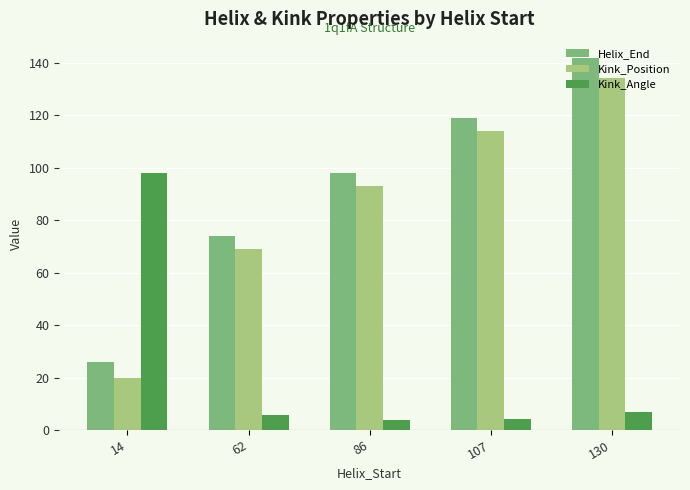

Rank the series at 107 from highest to lowest value.

Helix_End, Kink_Position, Kink_Angle